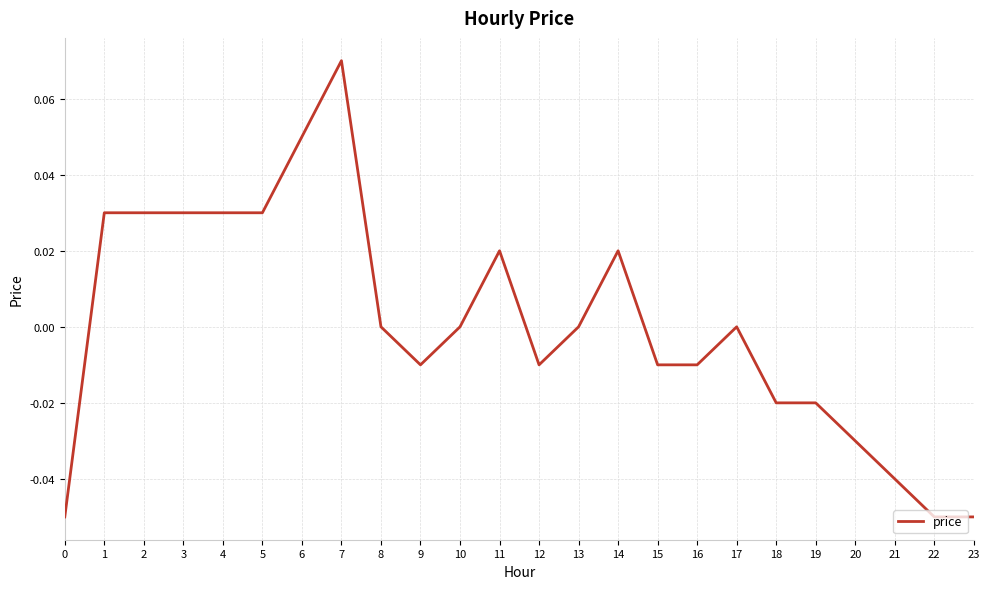

Is it true that the value at 10 is -0.1?

False